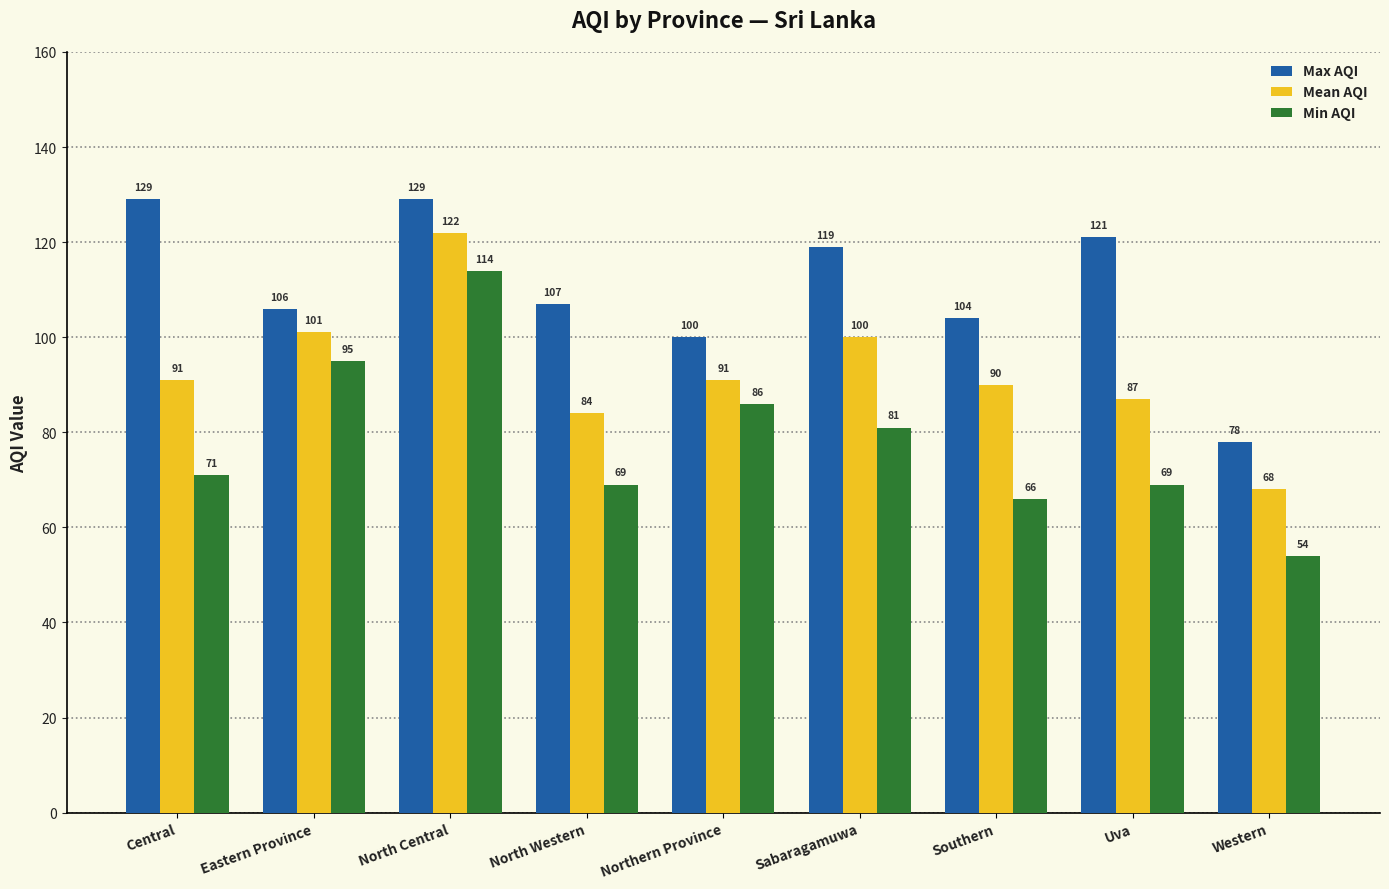

Which category has the lowest value in the Min AQI series?

Western